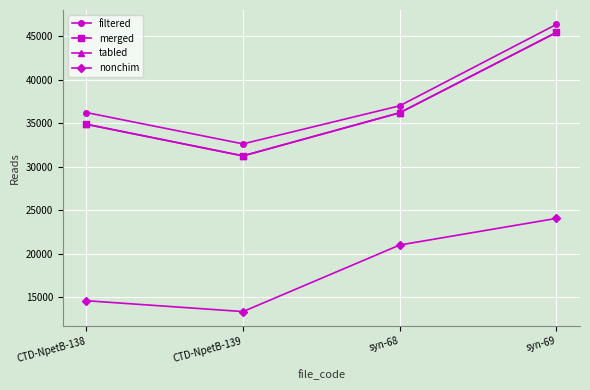

Which series has the widest spread of values?

merged